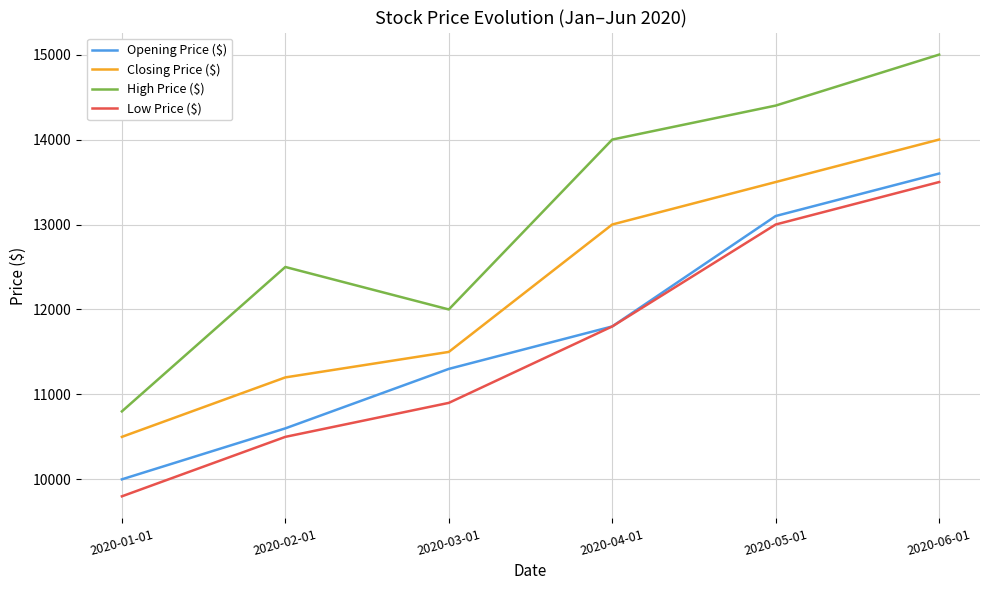

What is the spread (max minus min) of values at 2020-04-01?

2200